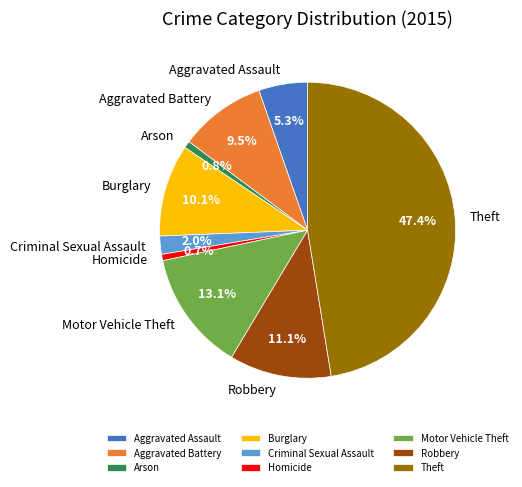

What is the ratio of the value at Robbery to the value at Criminal Sexual Assault?

5.6